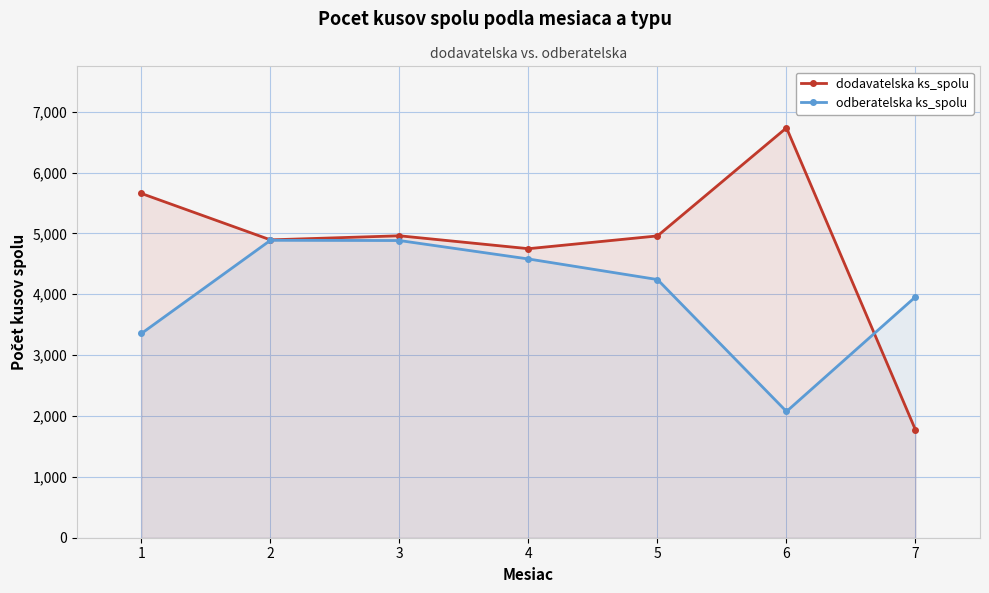

How many values in the odberatelska ks_spolu series exceed 4242?

3